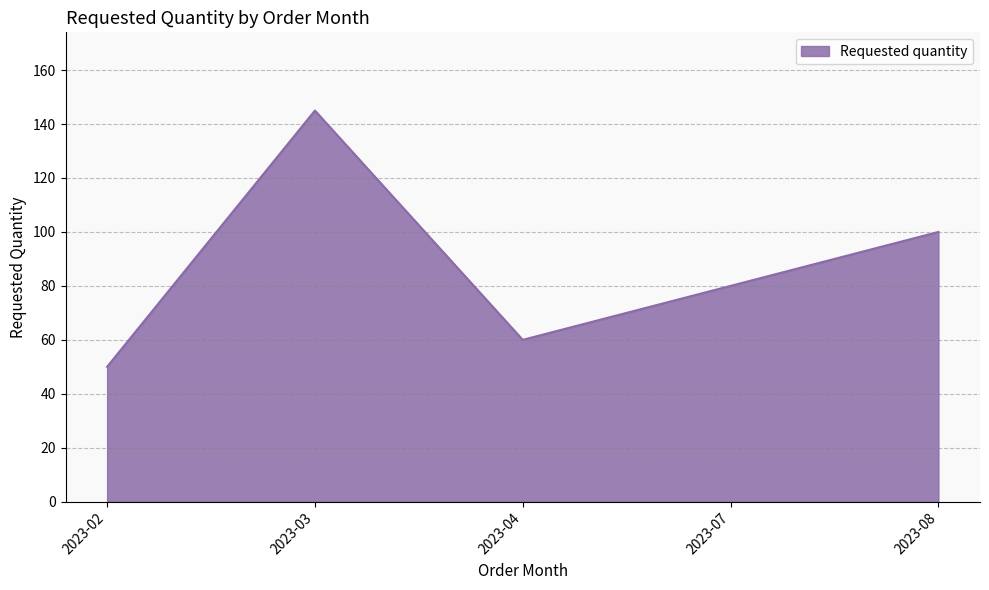

List the labels in order of value, smallest first.

2023-02, 2023-04, 2023-07, 2023-08, 2023-03